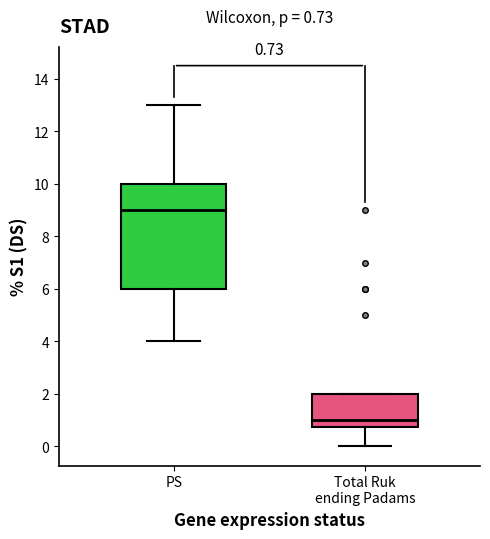

Which box's median line is the lowest?

Total Ruk ending Padams